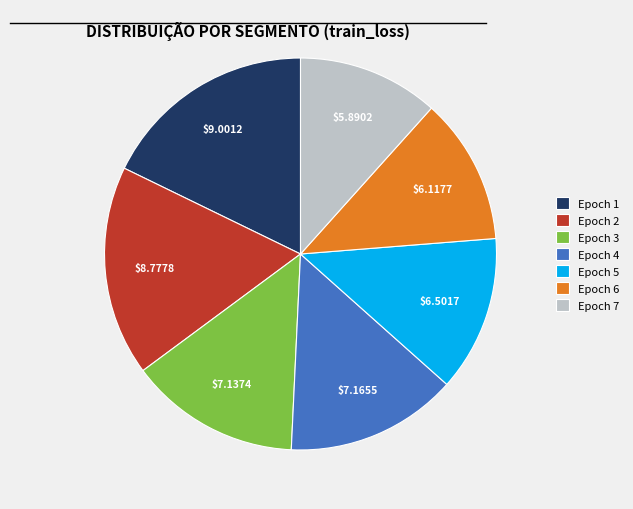

Does any single category account for the majority?

No